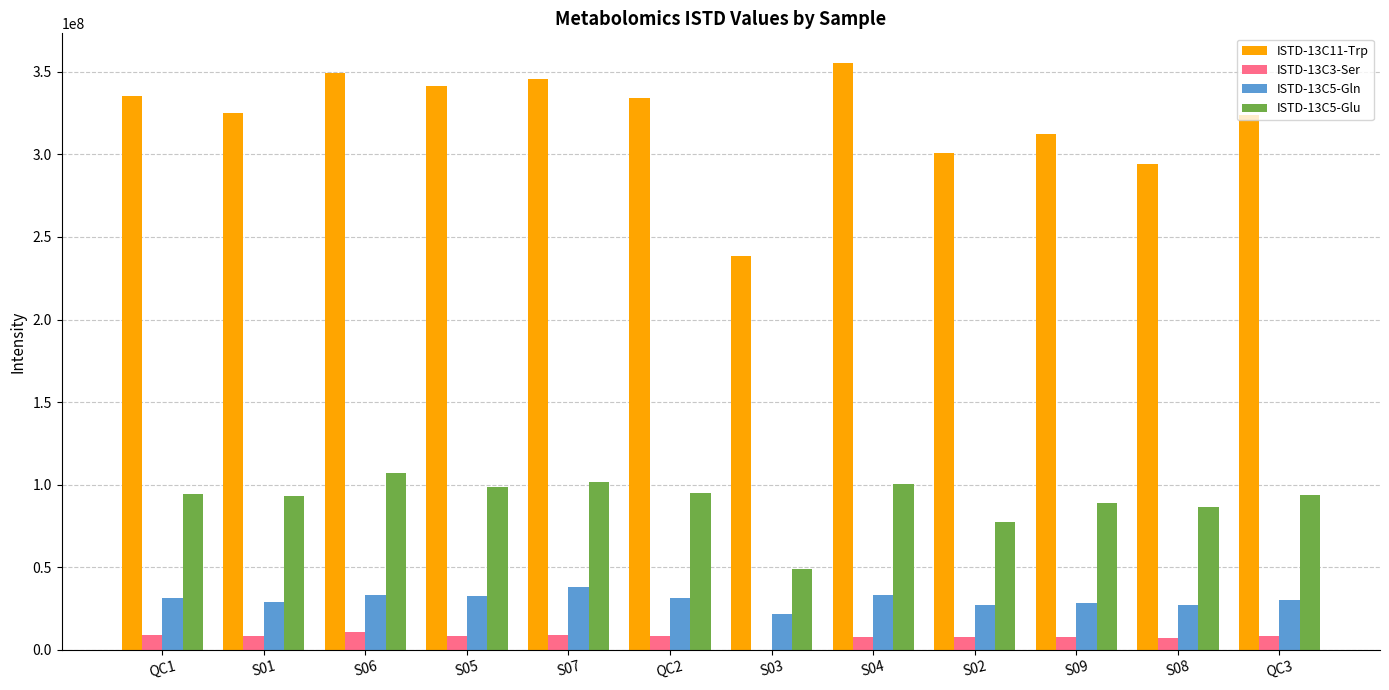

What is the total value across all series at S03?

309387021.5